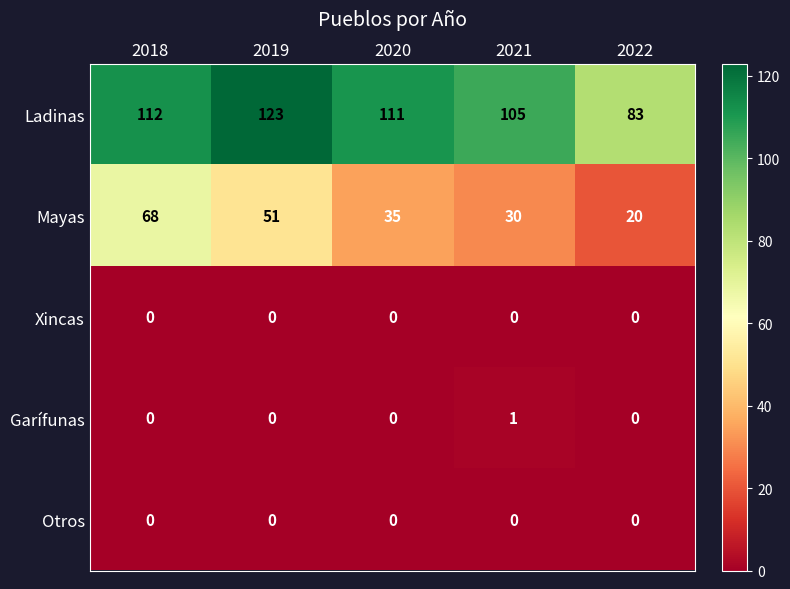

What is the difference between the highest and lowest values at 2020?

111